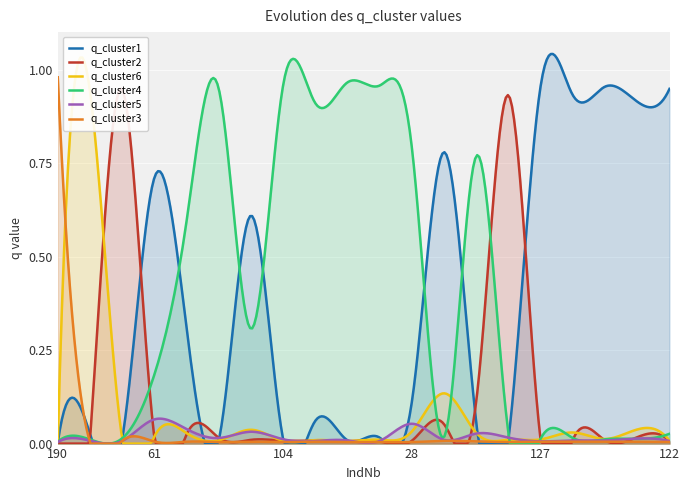

What is the difference between the second highest and second lowest values in the q_cluster1 series?

0.9